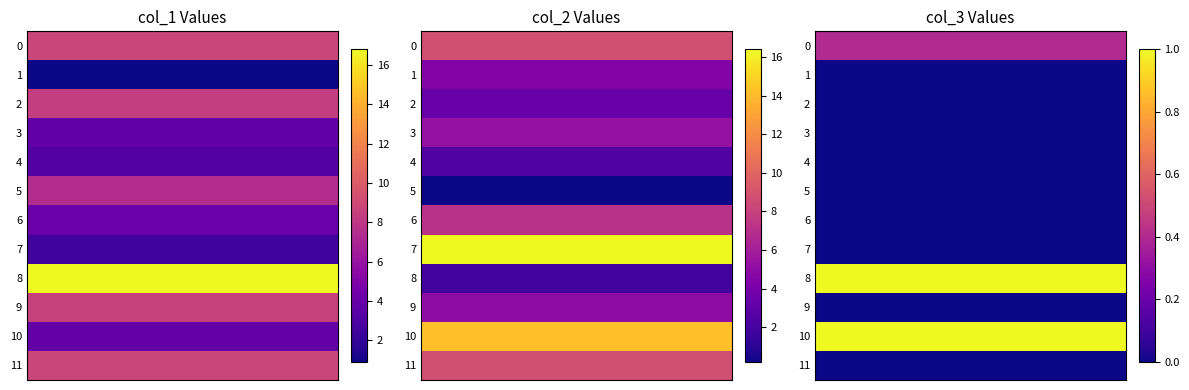

How many values in the col_2 series are below 5?

5